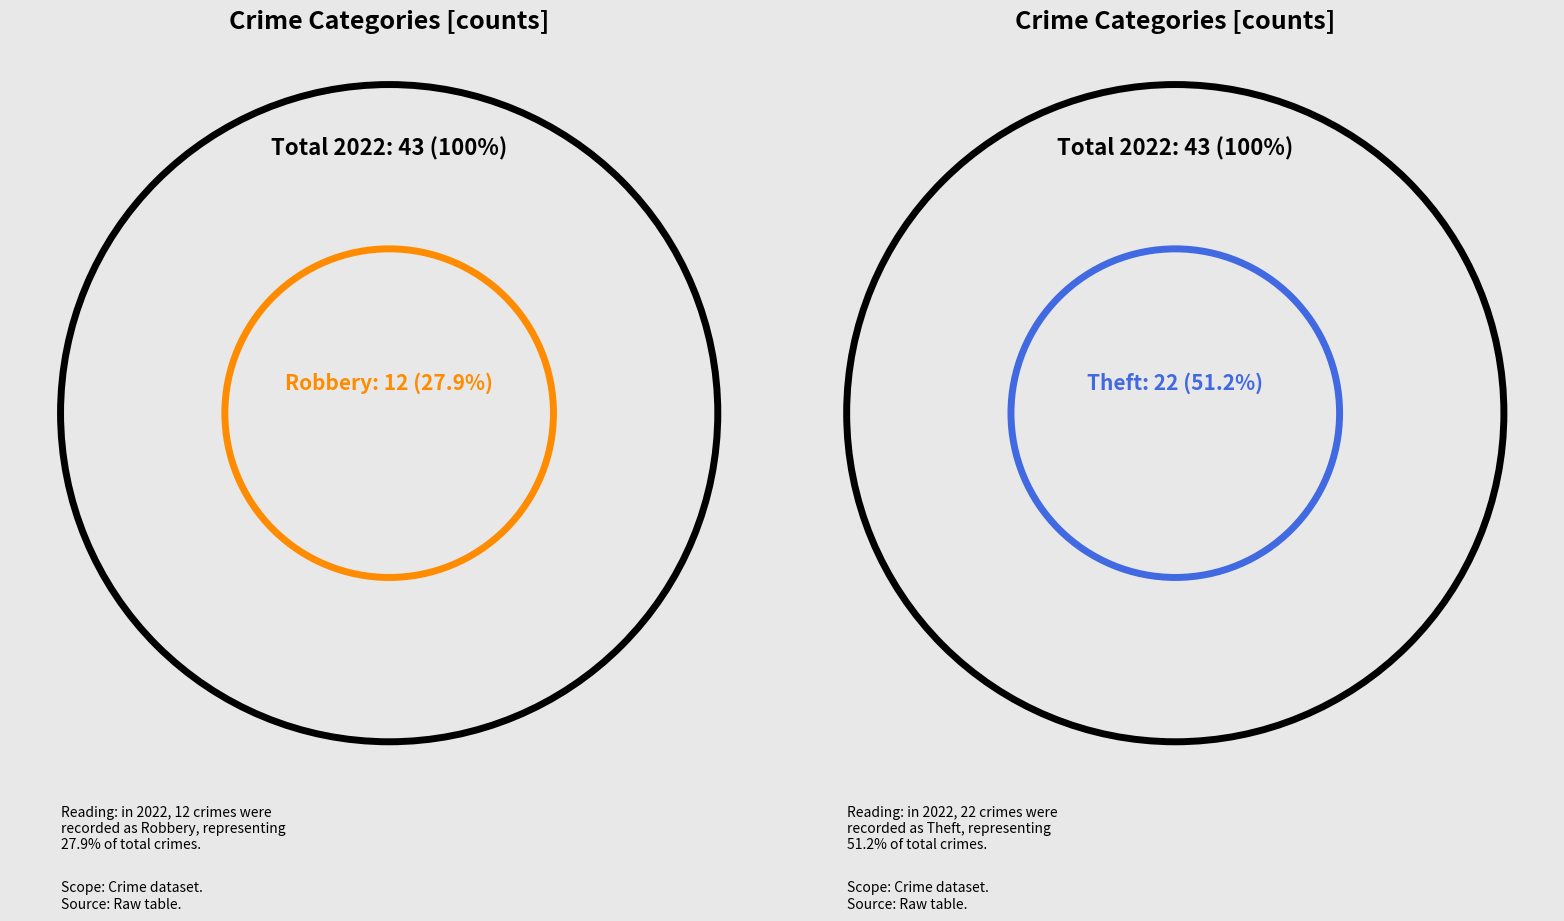

What portion of the pie excludes Aggravated Assault?

90.7%